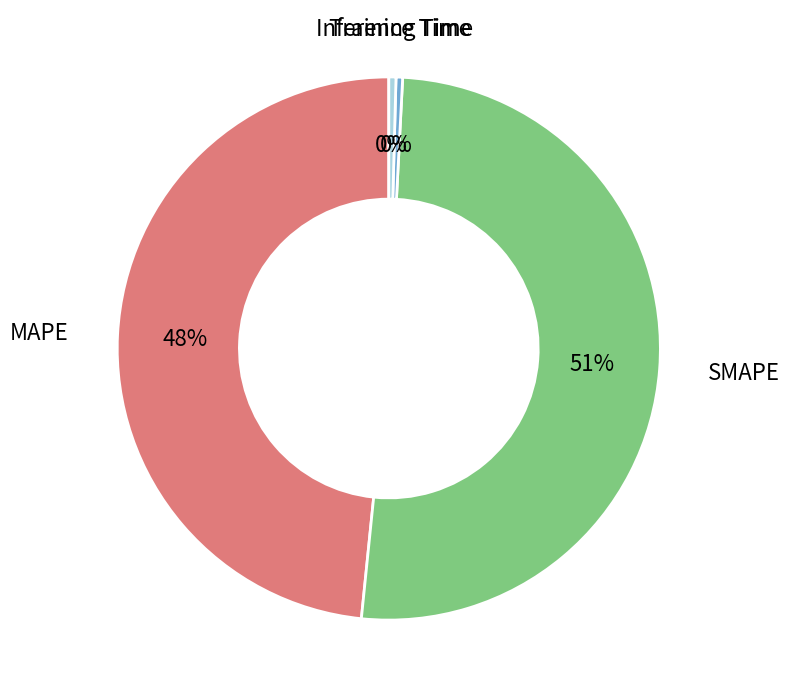

Is there any slice that represents more than half of the pie?

Yes